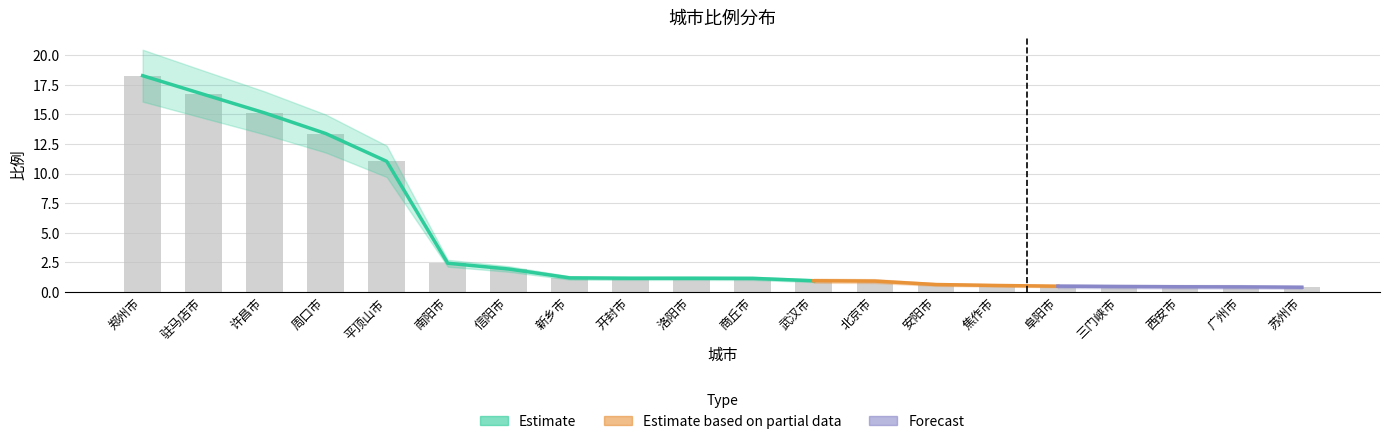

What is the value of the 10th bar from the left?

1.2